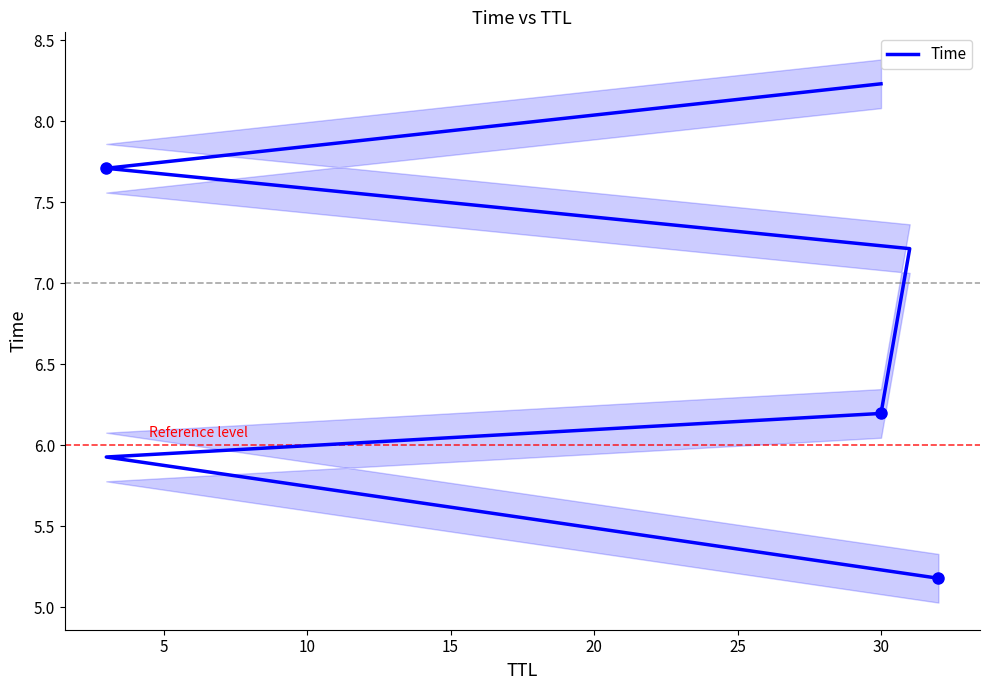

What is the ratio of the value at 20 to the value at 10?

1.2